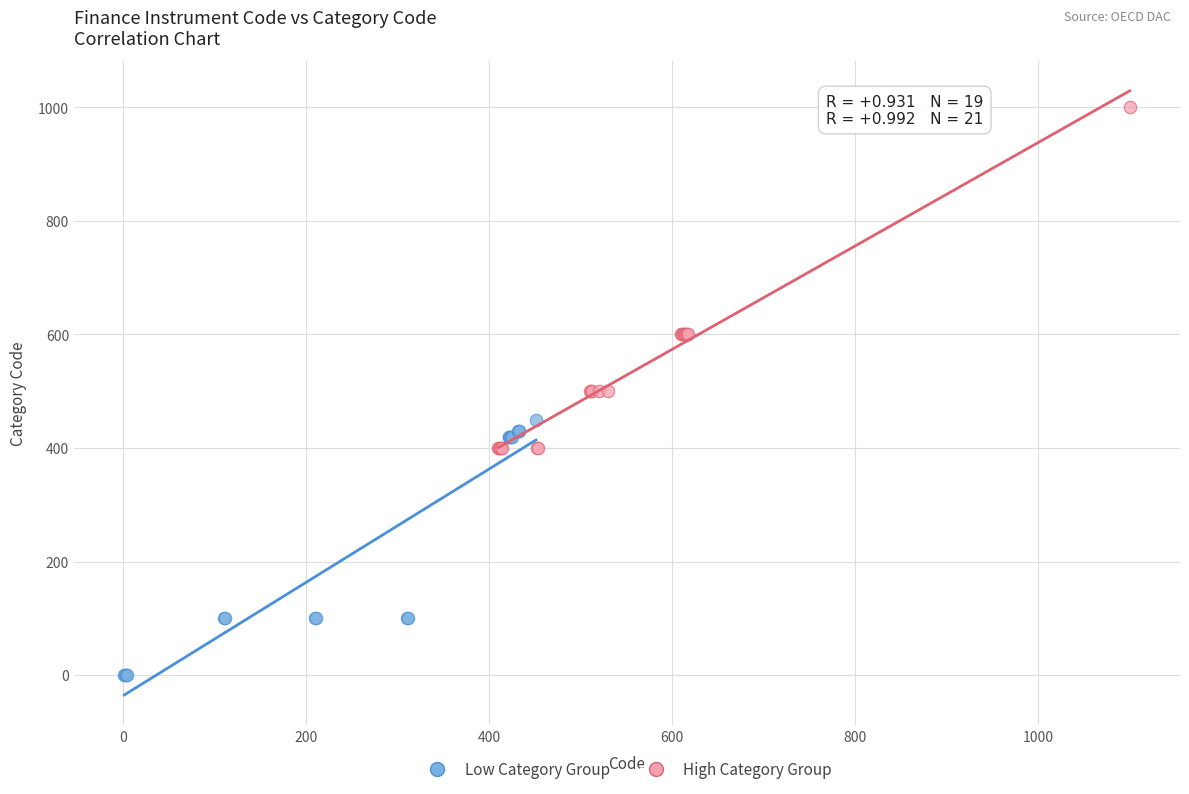

Which series contains the lowest Y value?

Low Category Group